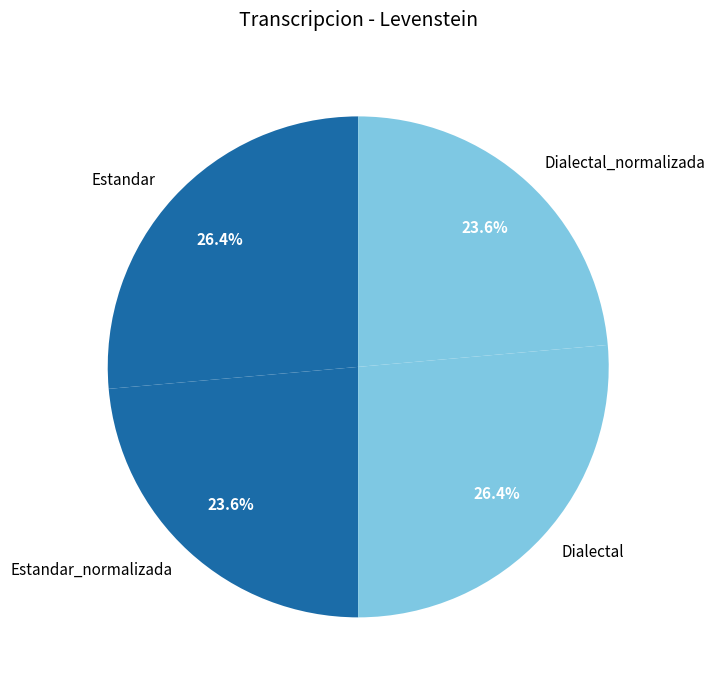

True or false: Estandar accounts for 15% of the total.

False